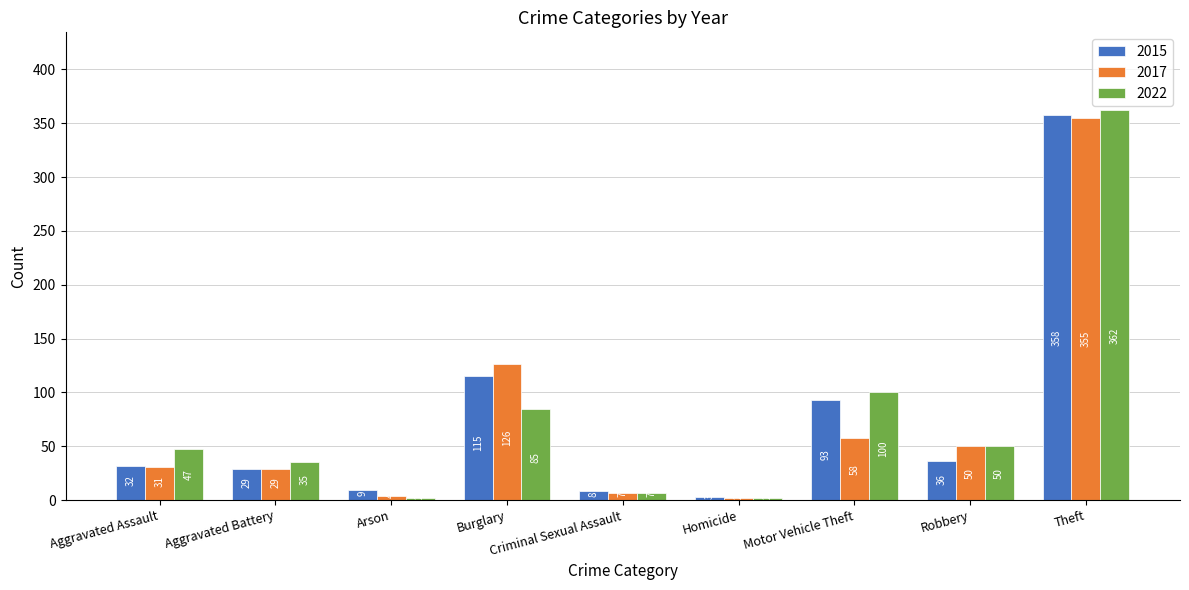

Reading right to left, transcribe all the data shown in this chart.

2015: Theft=358	Robbery=36	Motor Vehicle Theft=93	Homicide=3	Criminal Sexual Assault=8	Burglary=115	Arson=9	Aggravated Battery=29	Aggravated Assault=32
2017: Theft=355	Robbery=50	Motor Vehicle Theft=58	Homicide=2	Criminal Sexual Assault=7	Burglary=126	Arson=4	Aggravated Battery=29	Aggravated Assault=31
2022: Theft=362	Robbery=50	Motor Vehicle Theft=100	Homicide=2	Criminal Sexual Assault=7	Burglary=85	Arson=2	Aggravated Battery=35	Aggravated Assault=47